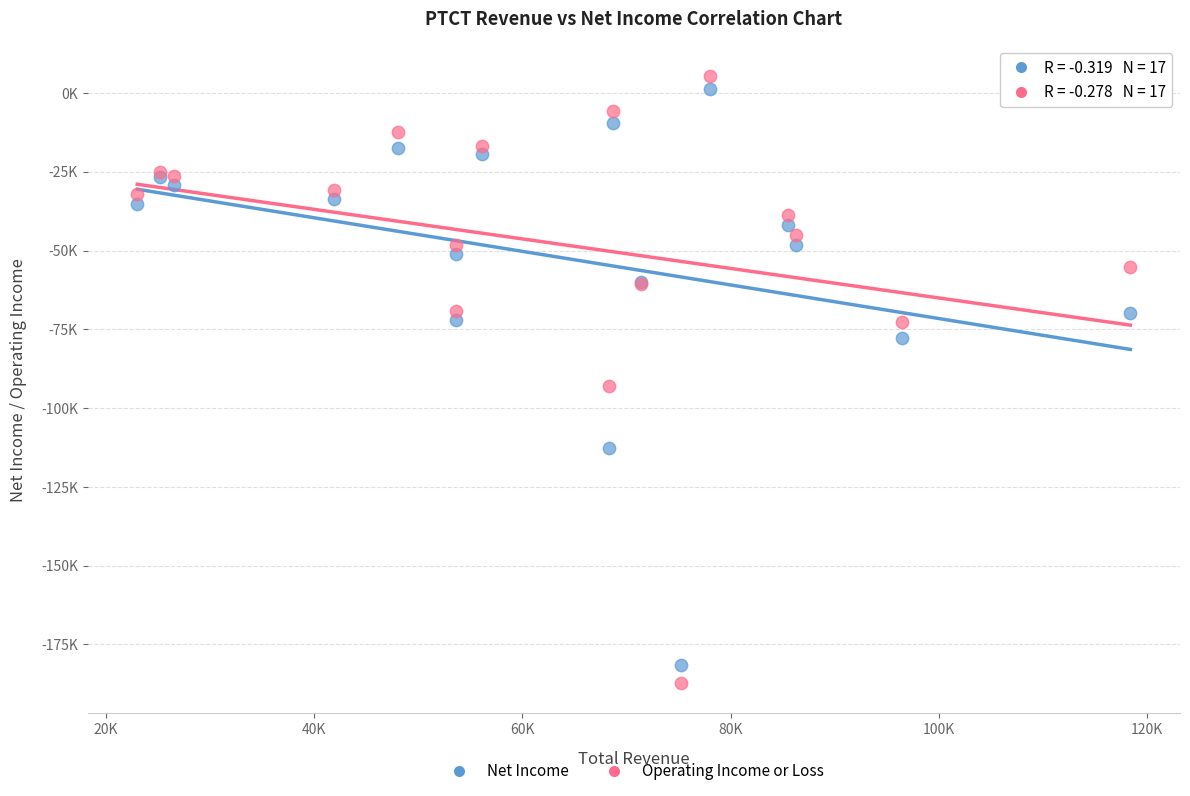

Which series contains the highest Y value?

Operating Income or Loss